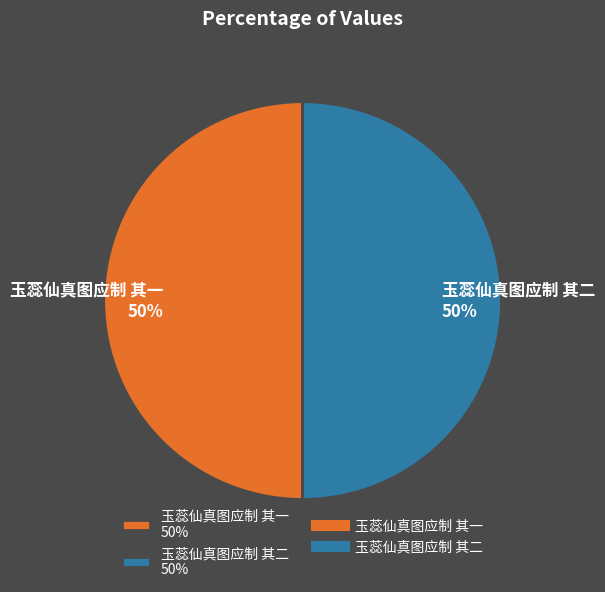

Combined, do 玉蕊仙真图应制 其一 50% and 玉蕊仙真图应制 其二 50% account for over 50%?

Yes